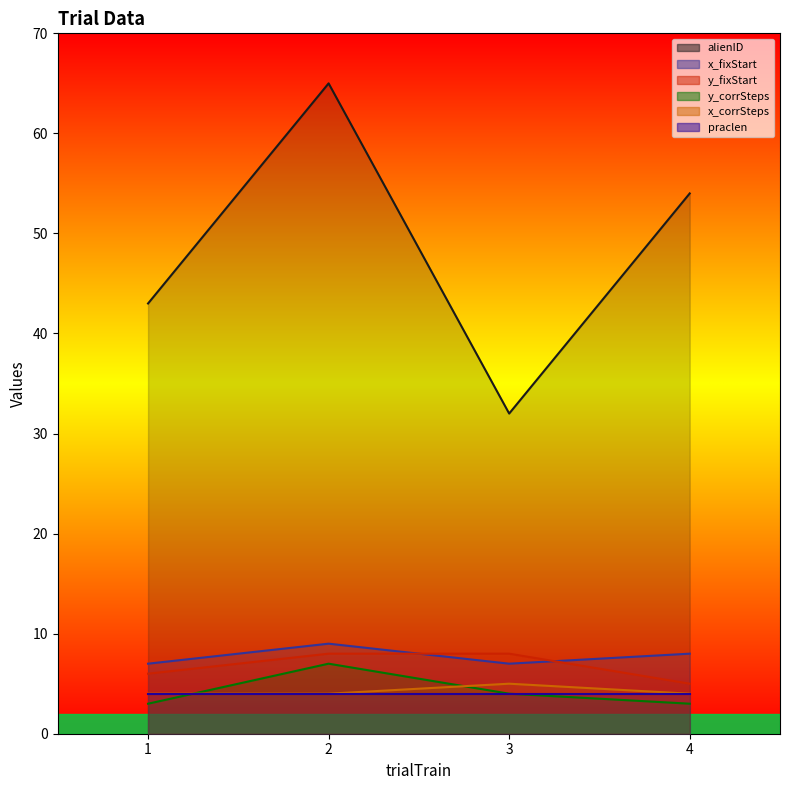

Is it true that y_fixStart equals 9 at 4?

False